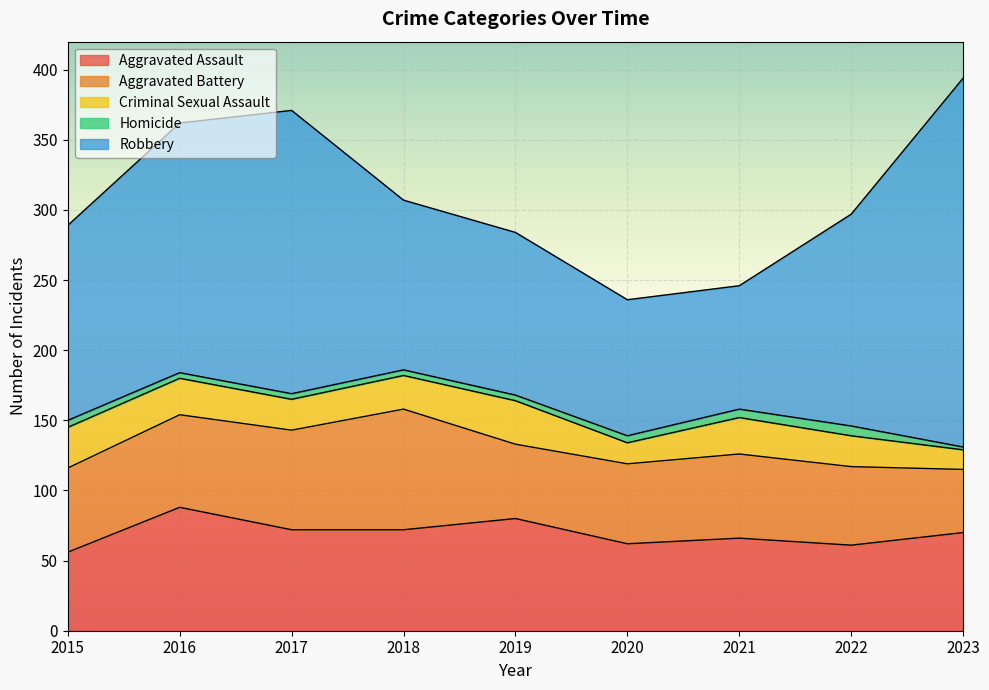

At which category is the sum across all series the highest?

2023